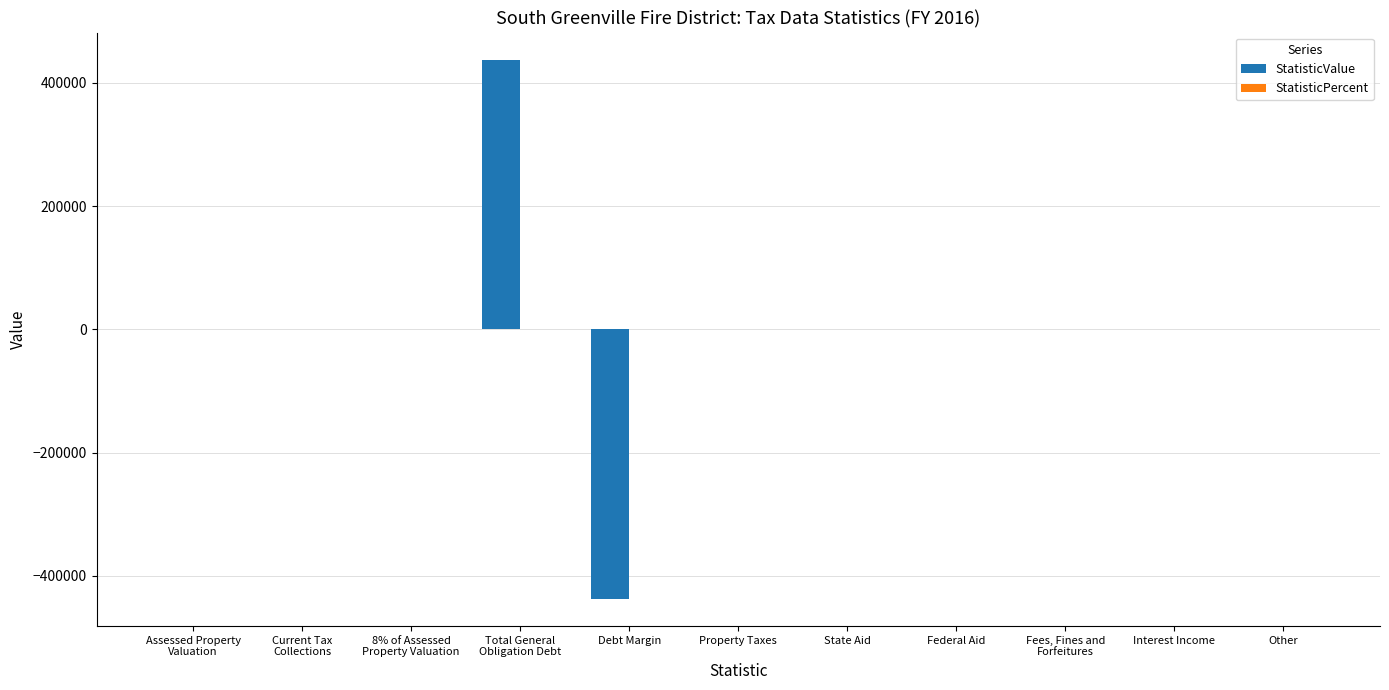

Is it true that the value at State Aid is -305833?

False